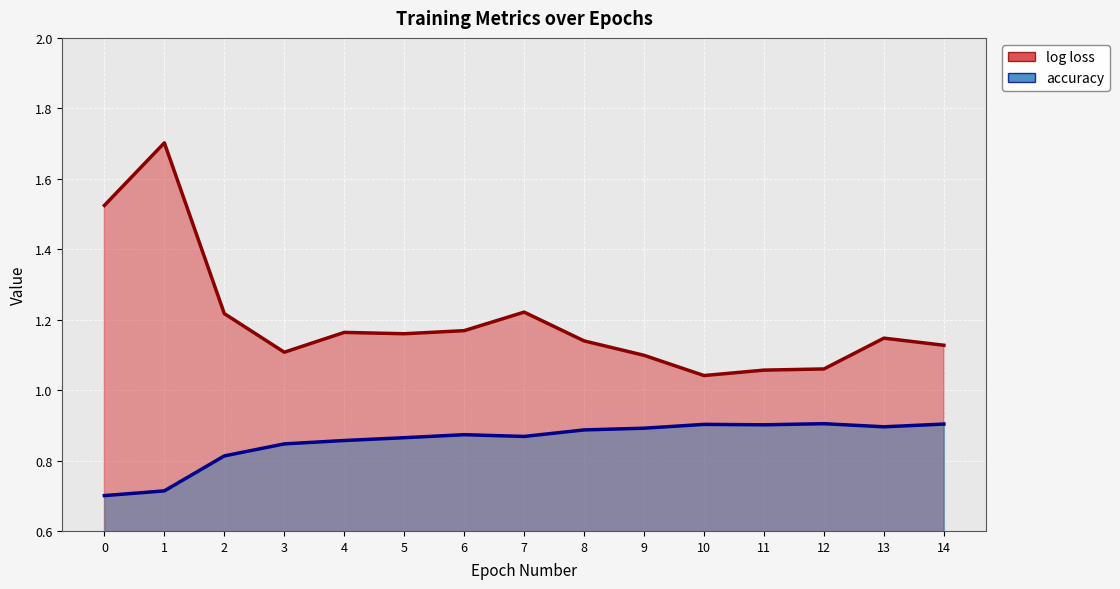

At which category does log loss reach its first local valley?

3